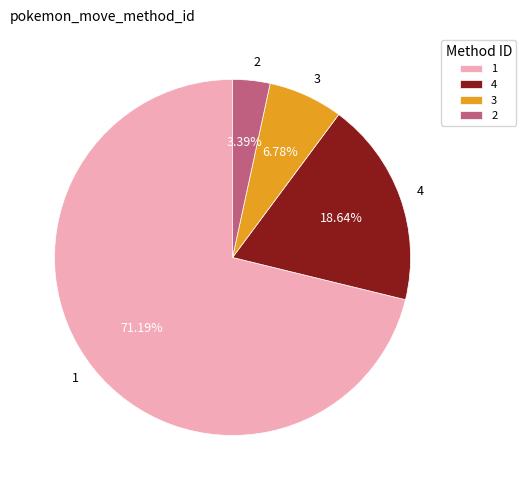

What is the largest slice in the pie chart?

1